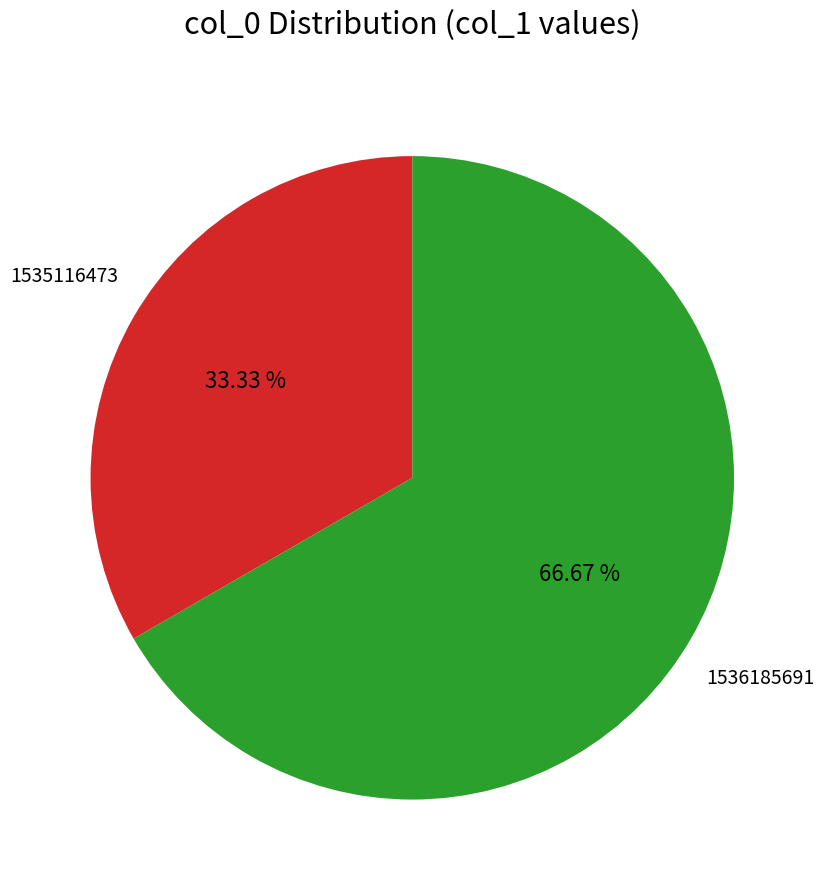

Count the number of slices in the pie.

2